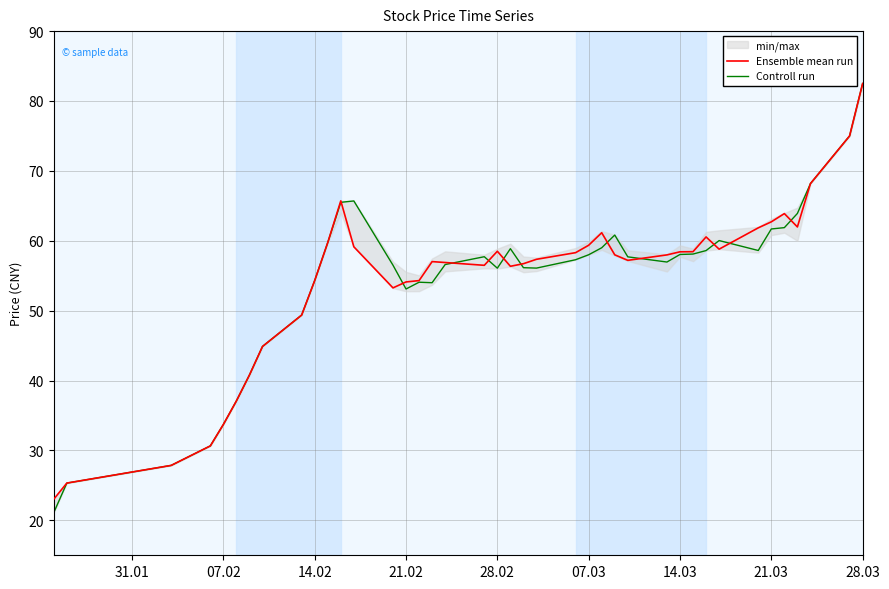

What are all the series names shown in the legend?

Ensemble mean run, Controll run